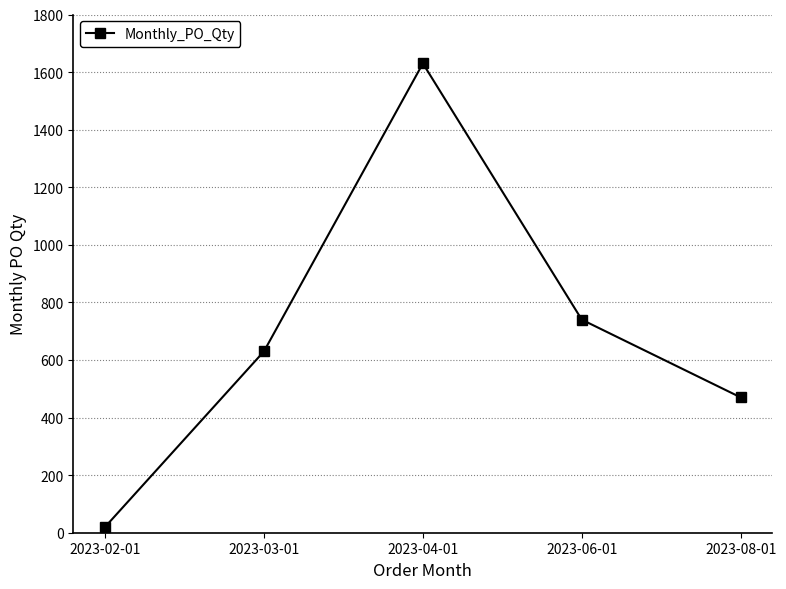

Which has a higher value, 2023-06-01 or 2023-04-01?

2023-04-01